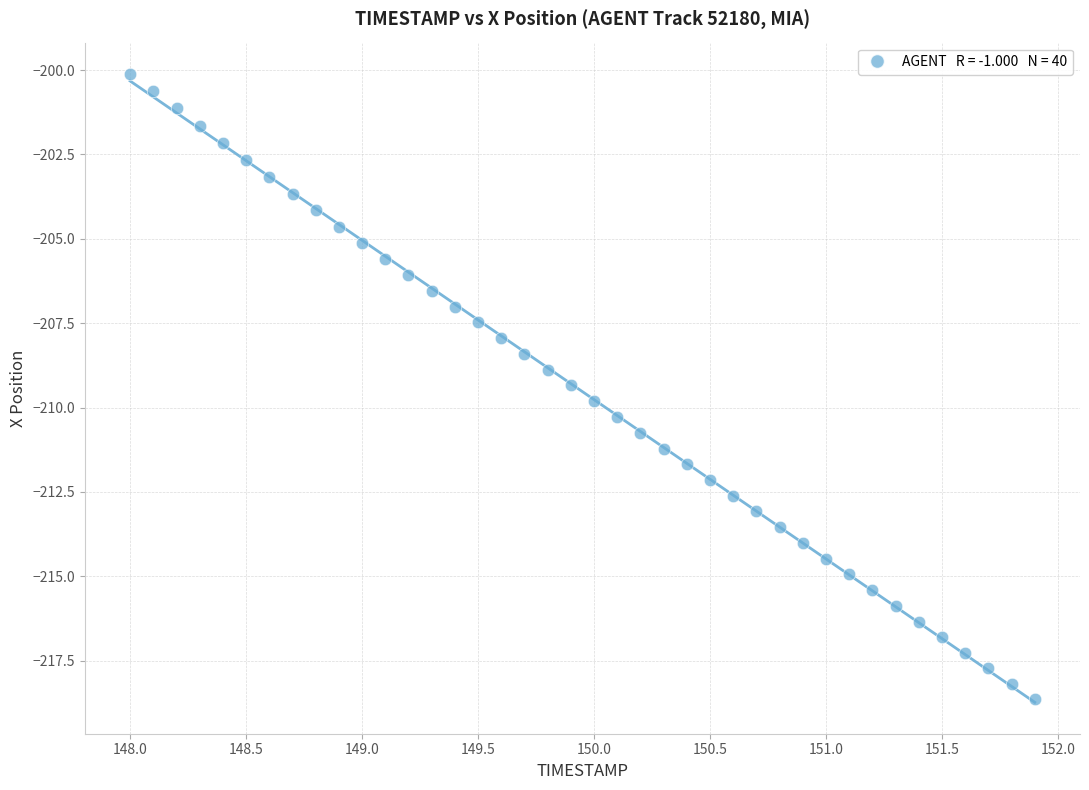

What is the range of X values (max minus min)?

3.9